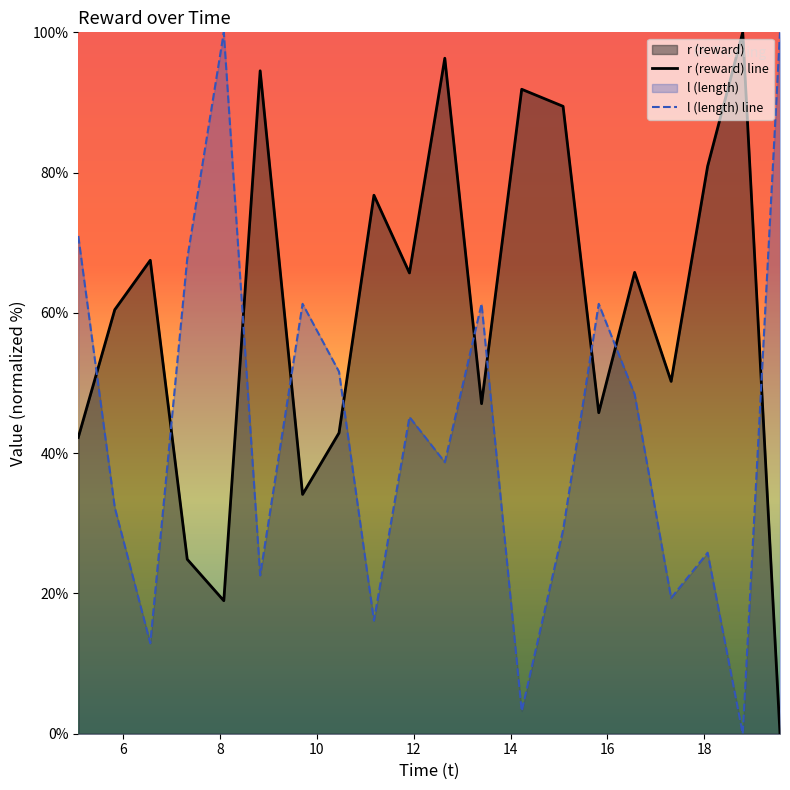

How many values in the l (length) line series are below 45?

10